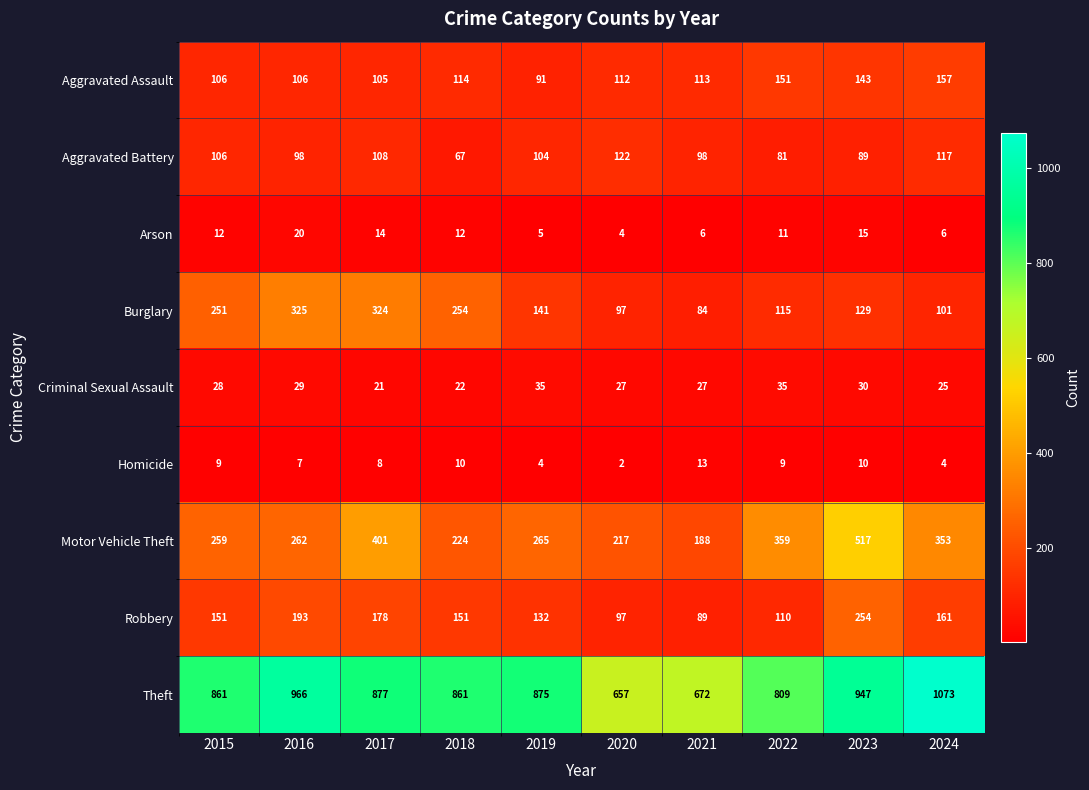

List the series in order of their peak value, lowest first.

Homicide, Arson, Criminal Sexual Assault, Aggravated Battery, Aggravated Assault, Robbery, Burglary, Motor Vehicle Theft, Theft